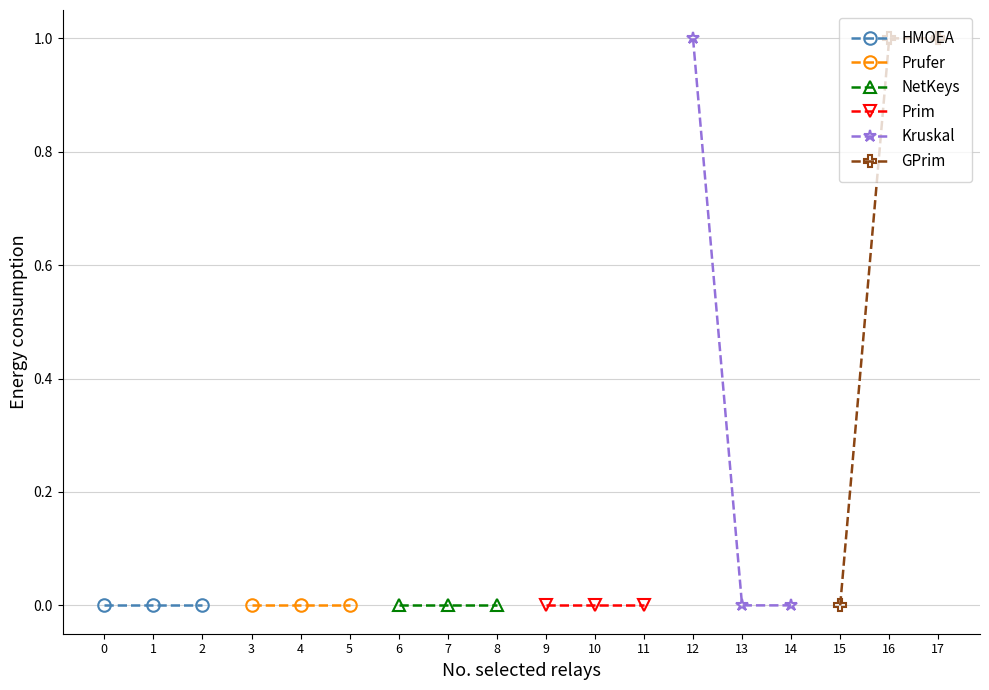

List the series in order of their peak value, lowest first.

HMOEA, Prufer, NetKeys, Prim, Kruskal, GPrim